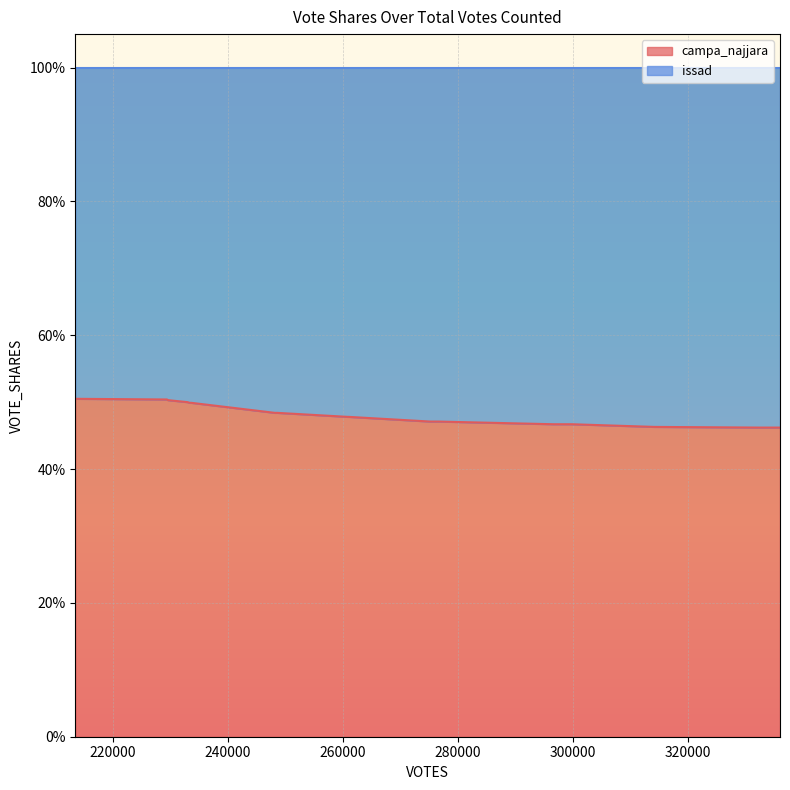

What is the sum of all values?

9.2